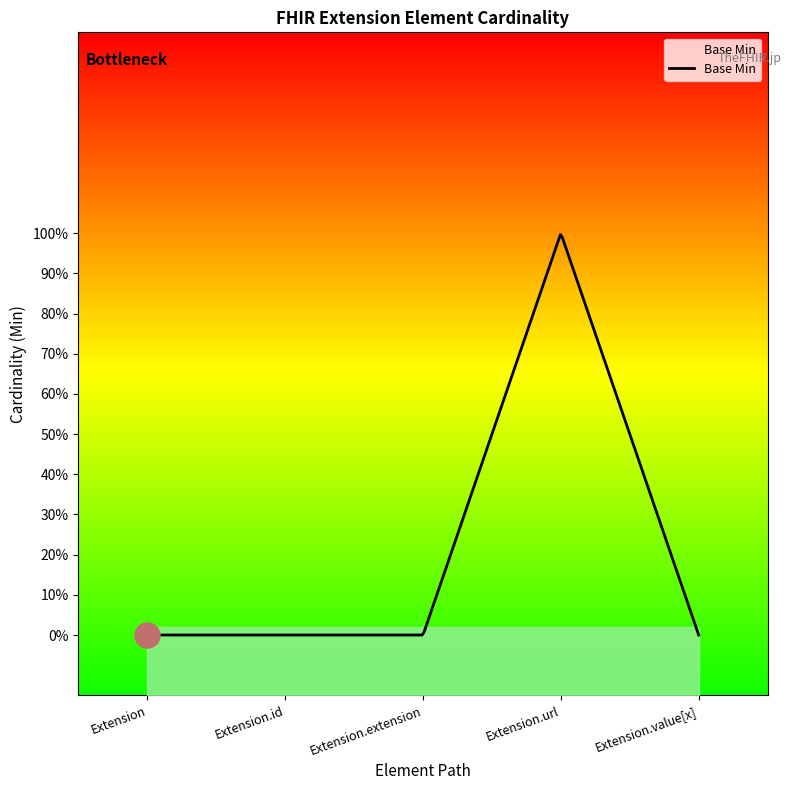

Reading right to left, list all the values displayed in this chart.

0	1	0	0	0